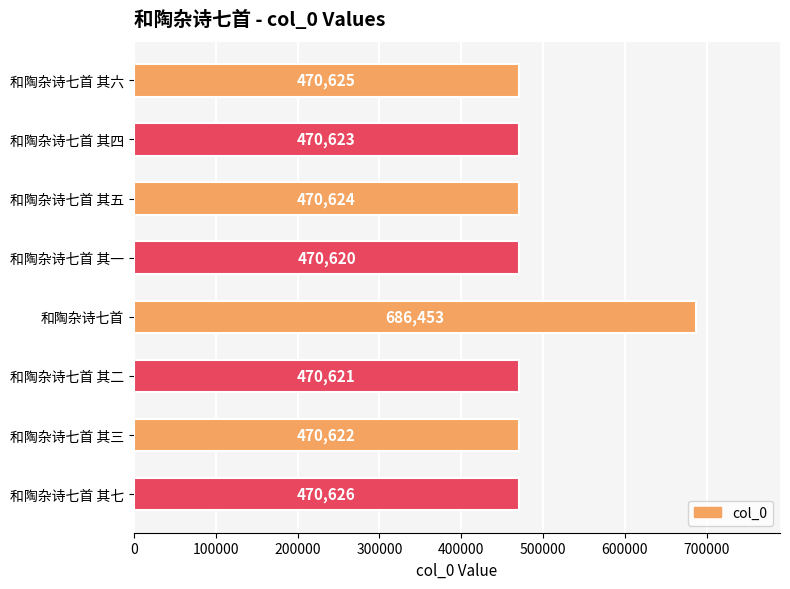

Which label corresponds to the smallest value in the chart?

和陶杂诗七首 其一